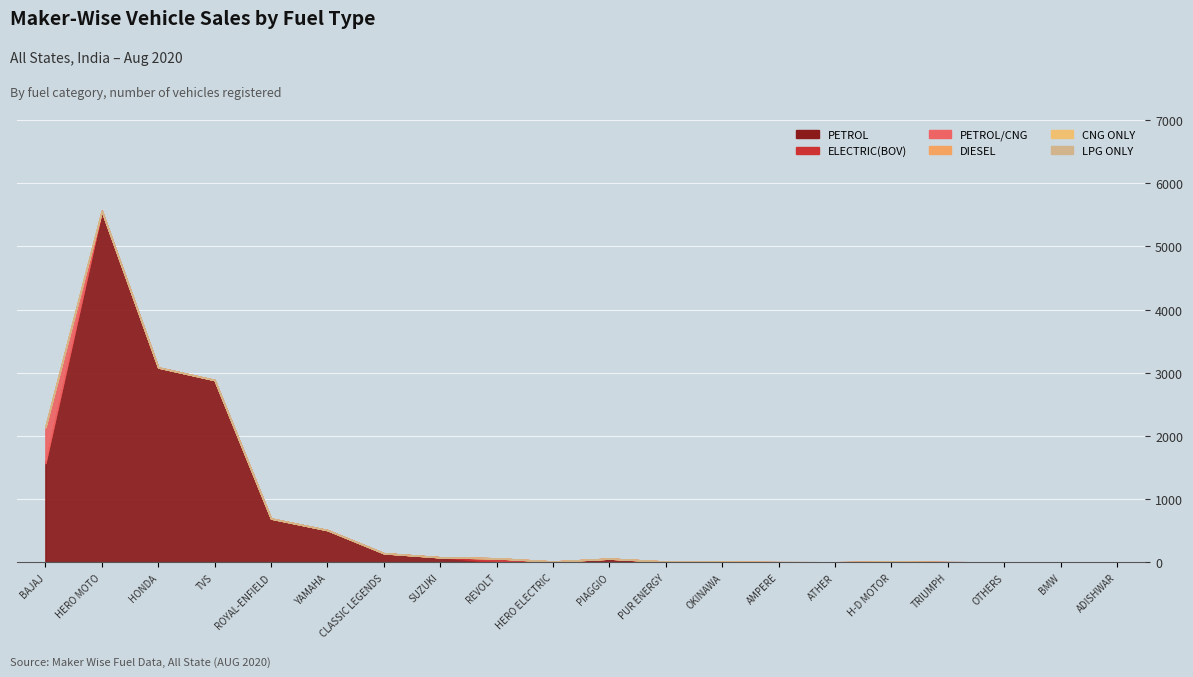

Rank the categories by ELECTRIC(BOV) value from lowest to highest.

BAJAJ AUTO LTD, HERO MOTOCORP LTD, HONDA MOTORCYCLE AND SCOOTER INDIA, TVS MOTOR COMPANY LTD, ROYAL-ENFIELD (UNIT OF EICHER LTD), INDIA YAMAHA MOTOR PVT LTD, CLASSIC LEGENDS PVT LTD, SUZUKI MOTORCYCLE INDIA PVT LTD, PIAGGIO VEHICLES PVT LTD, H-D MOTOR COMPANY INDIA PVT LTD, TRIUMPH MOTORCYCLES (INDIA) PVT LTD, OTHERS, BMW INDIA PVT LTD, ADISHWAR AUTO RIDE INDIA PVT LTD, ATHER ENERGY PVT LTD, AMPERE VEHICLES PRIVATE LIMITED, OKINAWA AUTOTECH PVT LTD, PUR ENERGY PVT LTD, HERO ELECTRIC VEHICLES PVT. LTD, REVOLT INTELLICORP PVT LTD